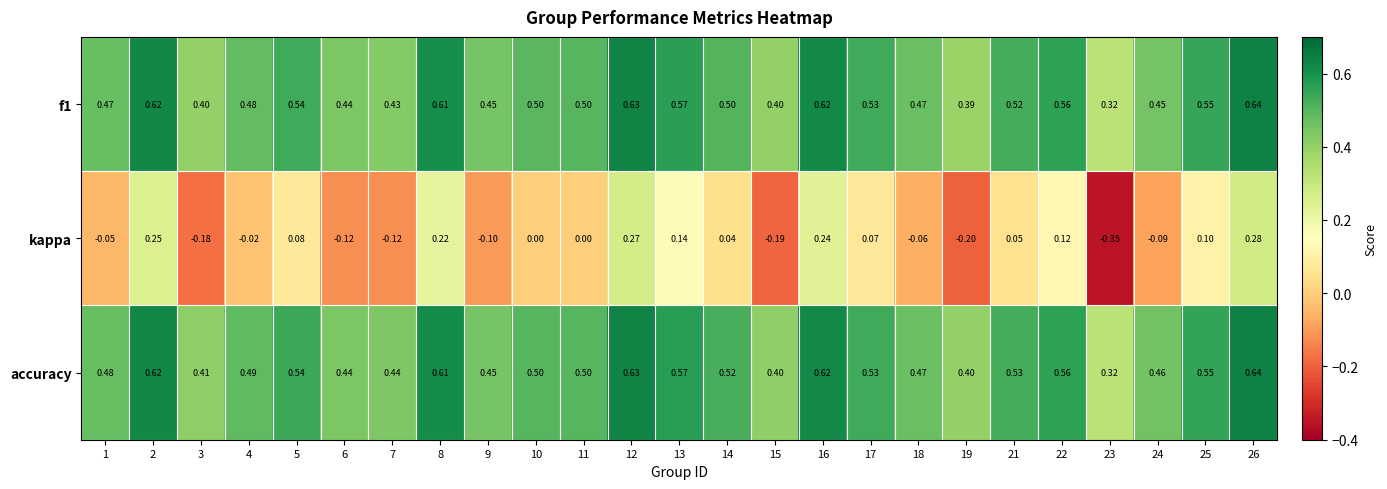

Which series has the largest range (max minus min)?

kappa